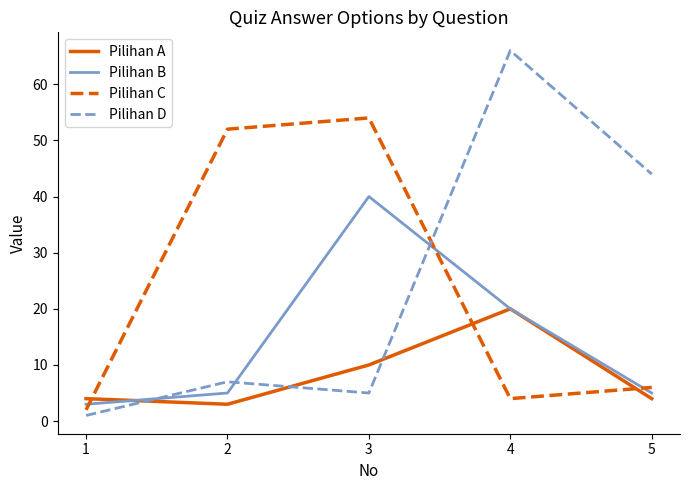

True or false: Pilihan A has more than 0 points higher than both neighbors.

True